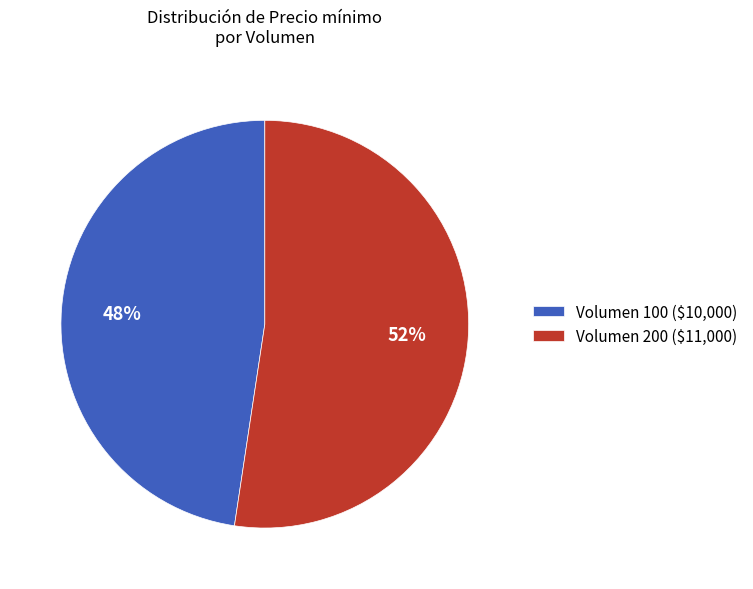

What is the smallest slice in the pie chart?

Volumen 100 ($10,000)